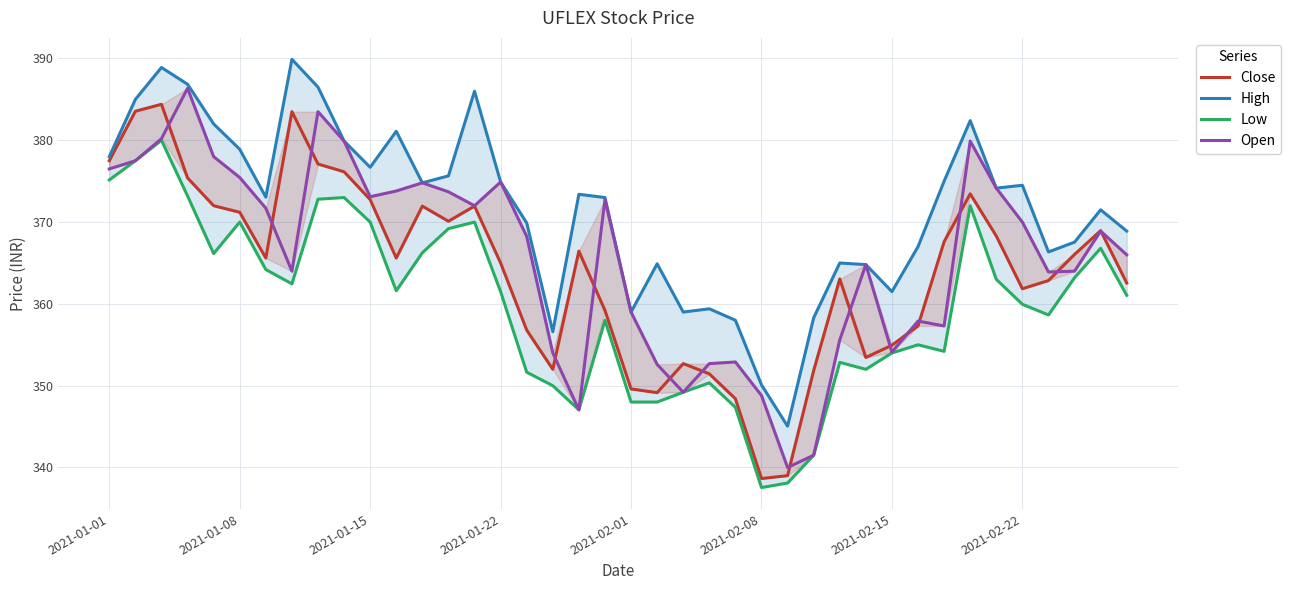

Reading left to right, what are all the values shown in this chart?

Close: 377.5	383.6	384.4	375.4	372.0	371.2	365.6	383.5	377.1	376.1	372.8	365.6	371.9	370.1	371.9	365.0	356.8	352.0	366.4	359.2	349.6	349.1	352.7	351.4	348.4	338.6	339.0	351.9	363.1	353.4	354.9	357.3	367.6	373.4	368.3	361.9	362.9	366.1	368.9	362.6
High: 378.0	385.0	388.9	386.9	382.0	378.9	373.1	389.9	386.5	379.9	376.7	381.1	374.8	375.6	386.0	374.9	369.9	356.6	373.4	373.0	359.0	364.9	359.0	359.4	358.0	350.1	345.1	358.3	365.0	364.8	361.5	367.0	375.0	382.4	374.1	374.5	366.4	367.6	371.5	368.9
Low: 375.1	377.5	380.0	373.2	366.1	370.0	364.2	362.4	372.8	373.0	370.0	361.6	366.2	369.2	370.0	361.5	351.6	350.0	347.1	358.0	348.0	348.0	349.2	350.4	347.4	337.6	338.1	341.5	352.9	352.0	354.0	355.0	354.2	372.0	363.0	359.9	358.6	363.2	366.8	361.1
Open: 376.5	377.5	380.2	386.4	378.0	375.4	371.7	364.0	383.5	379.9	373.1	373.8	374.8	373.7	372.0	374.9	368.2	354.0	347.1	372.8	359.0	352.6	349.2	352.7	352.9	348.8	340.0	341.5	355.6	364.8	354.1	357.9	357.3	379.9	374.1	370.0	363.9	364.0	368.9	366.0